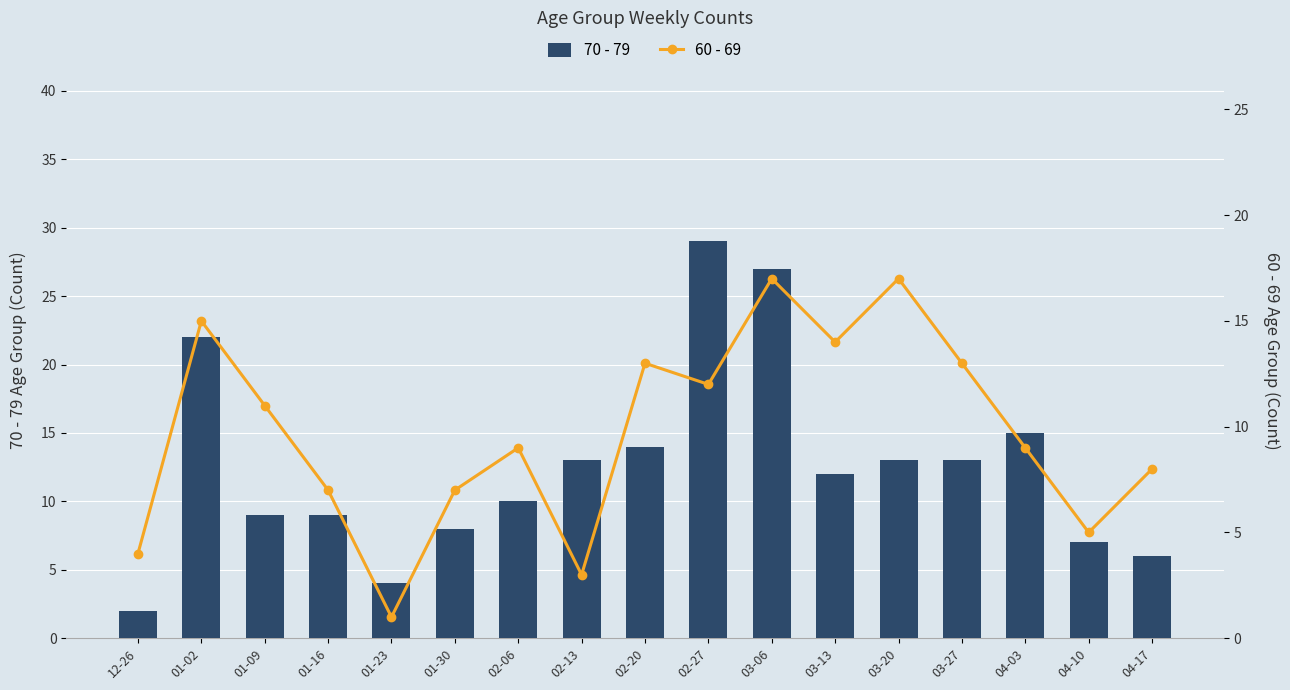

What is the spread (max minus min) of values at 04-17?

2